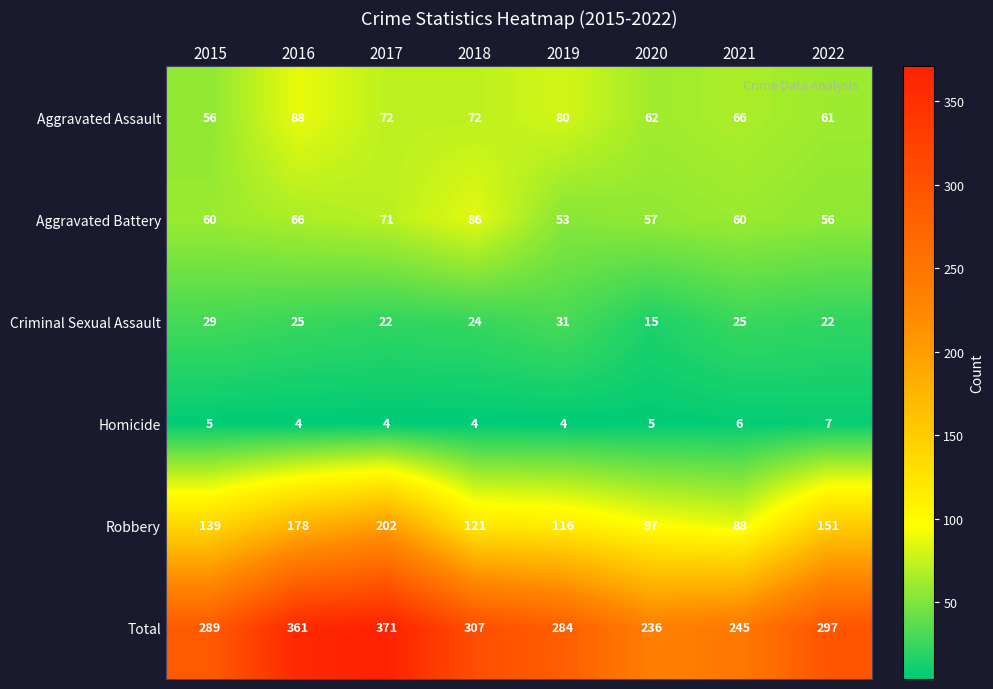

How many data points in Robbery are less than 139?

4